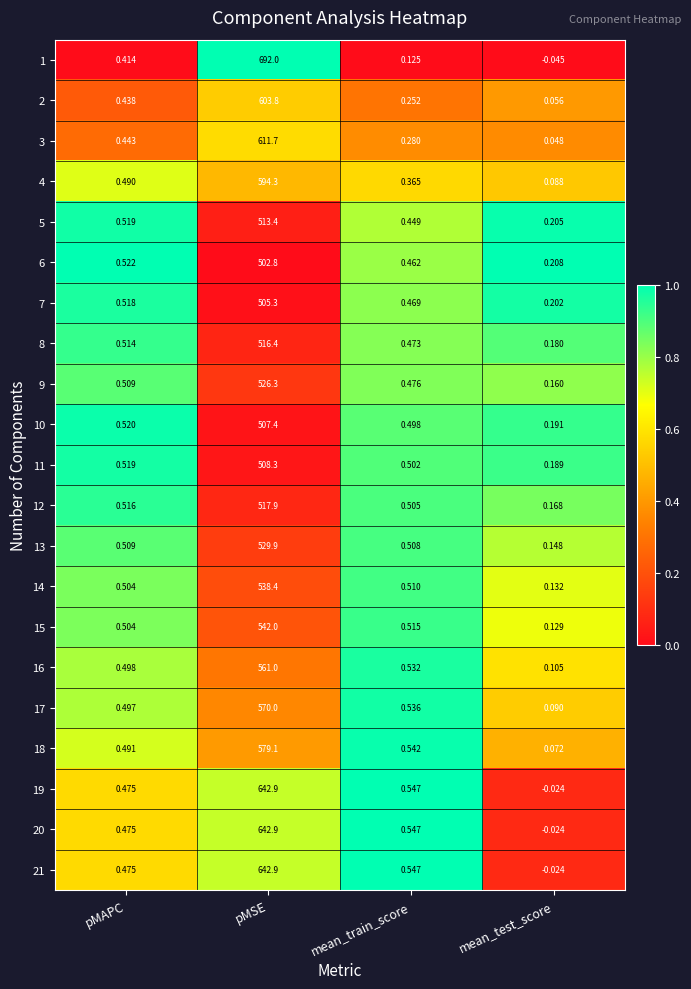

Where is 1 nearest to the value 345?

pMAPC